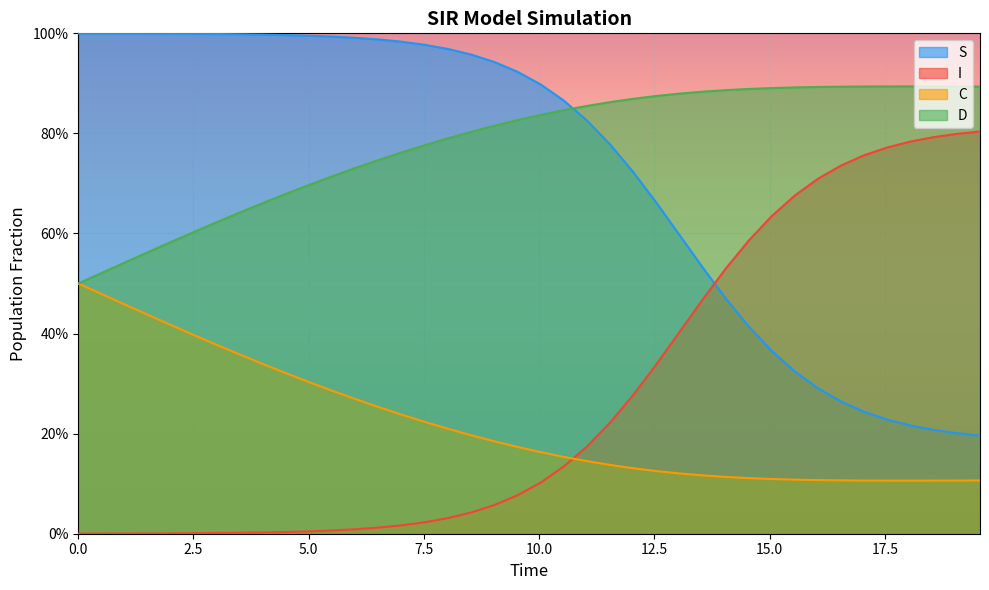

True or false: S and C intersect in this chart.

False